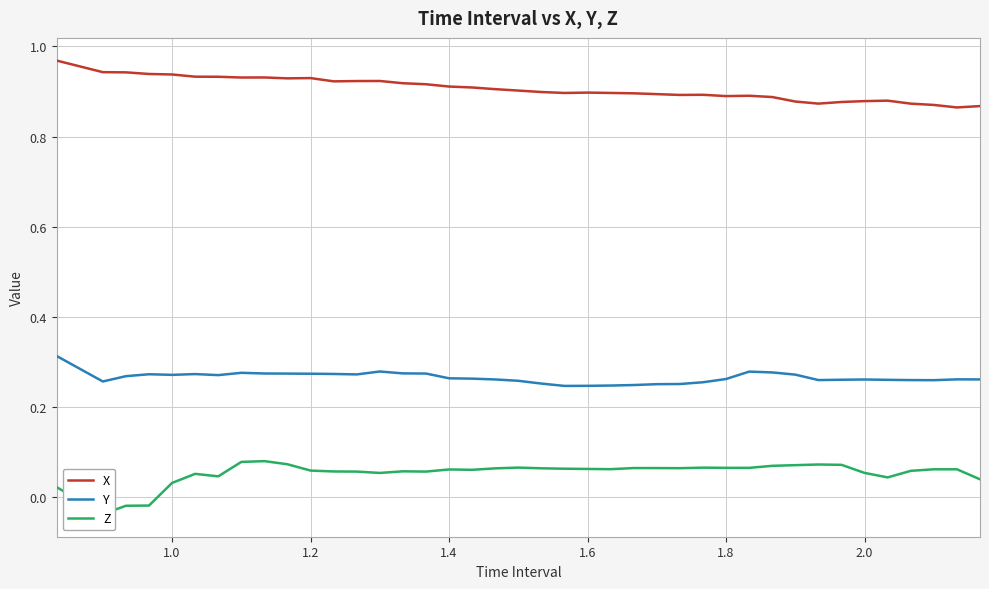

How many lines are shown in the chart?

3